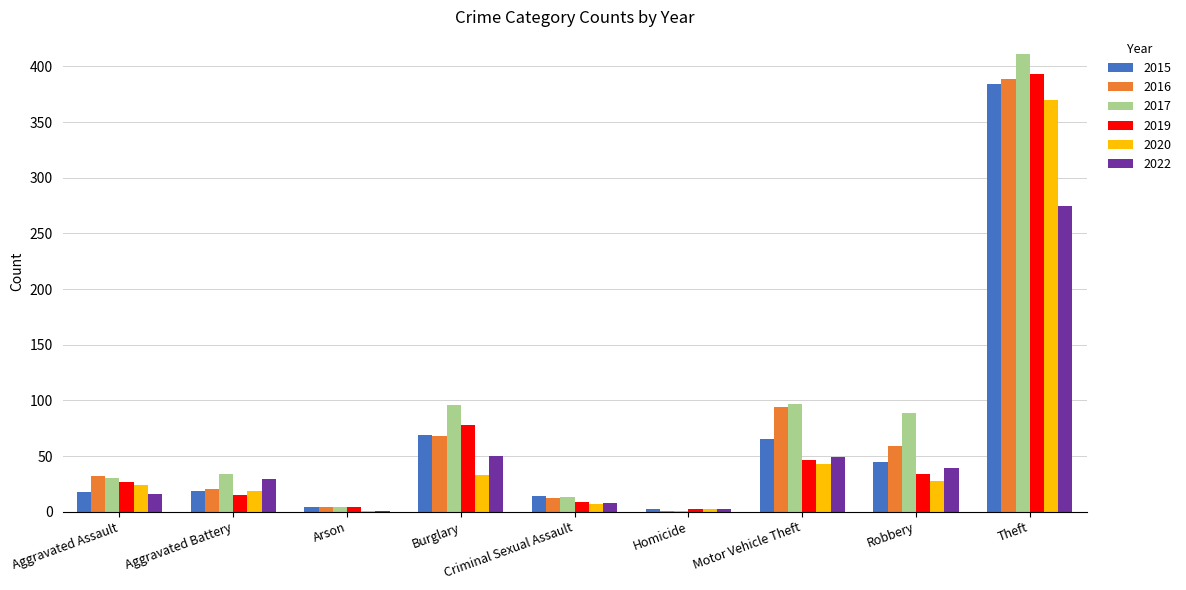

How many series are shown in this chart?

6